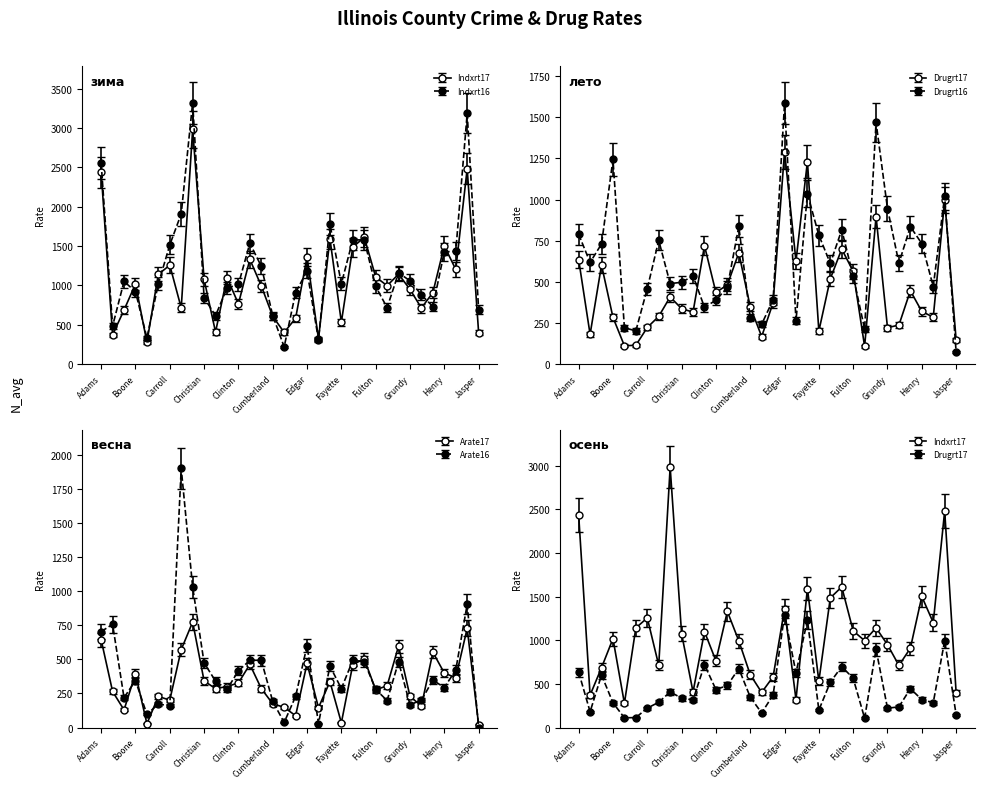

Does the chart have visible grid lines?

No